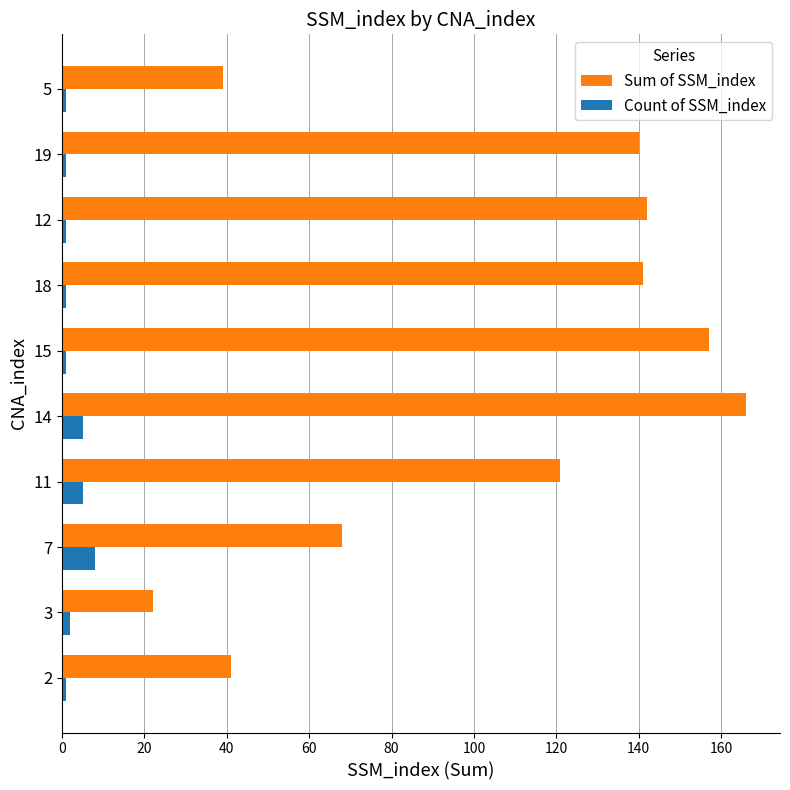

The Sum of SSM_index series shows 141 at 18. True or false?

True